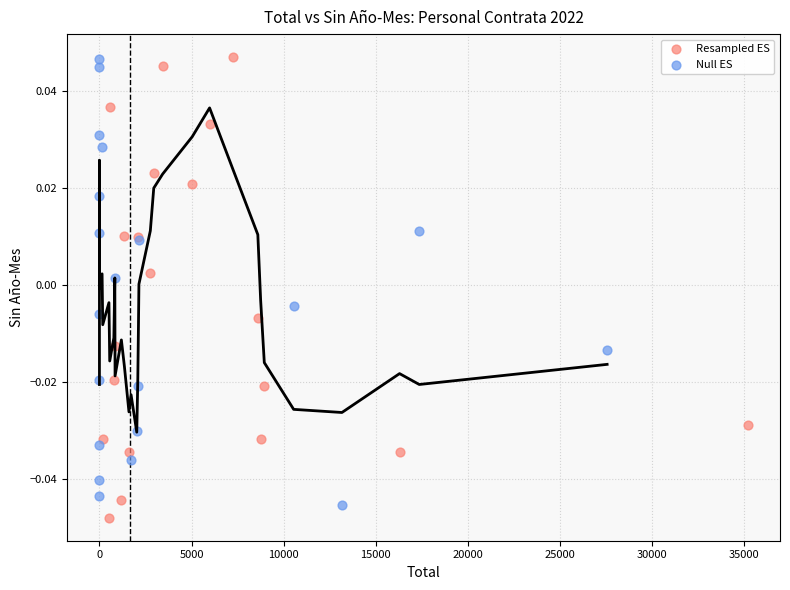

What are all the series names shown in the legend?

Resampled ES, Null ES